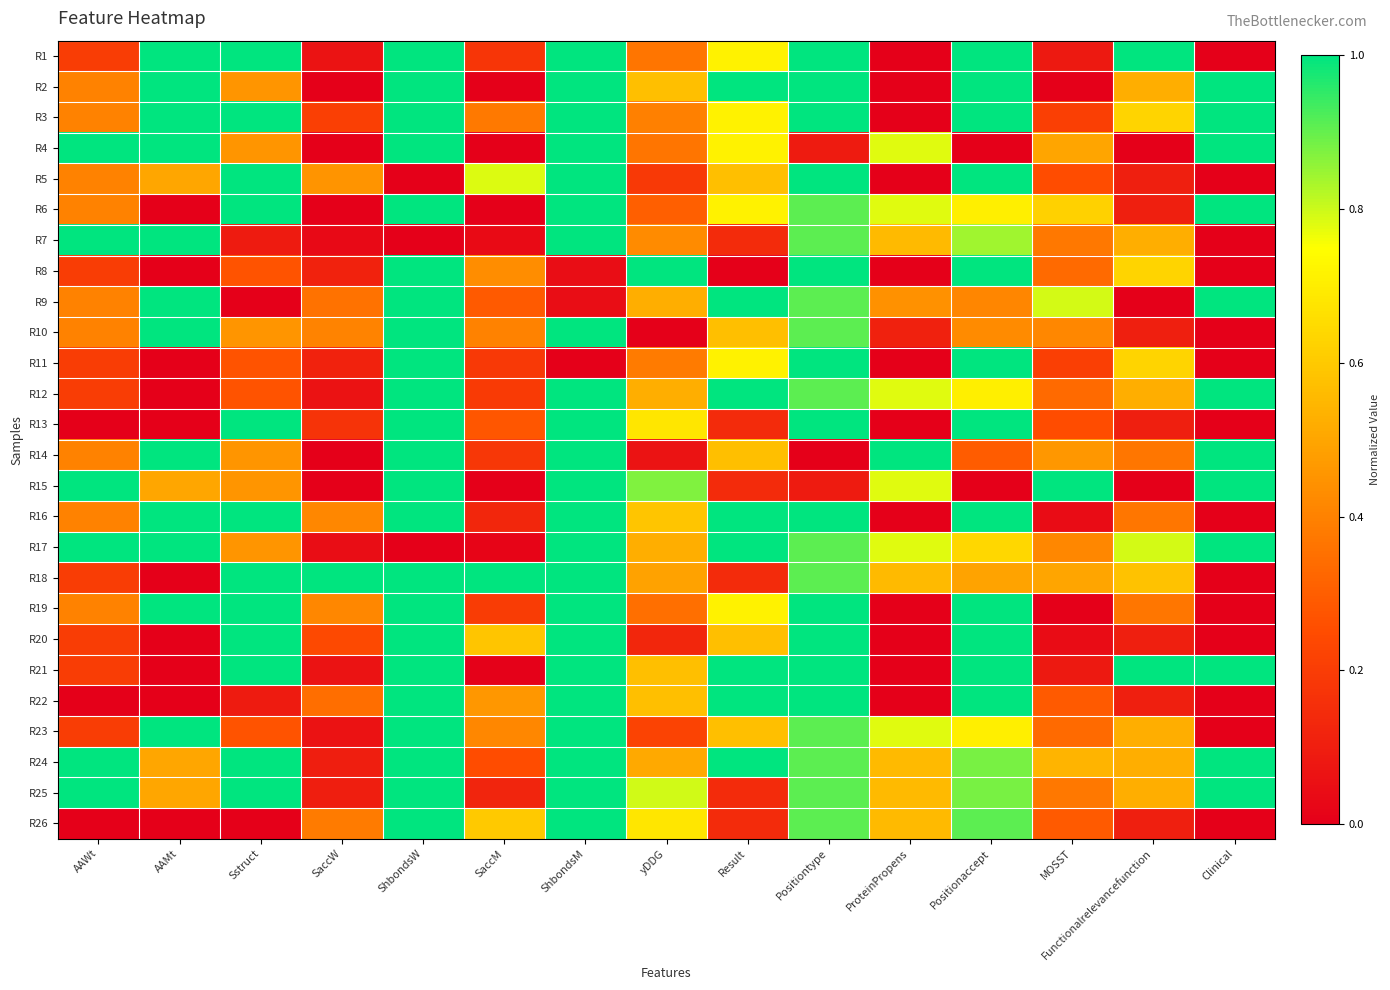

What is the total value across all series at Clinical?

12.0